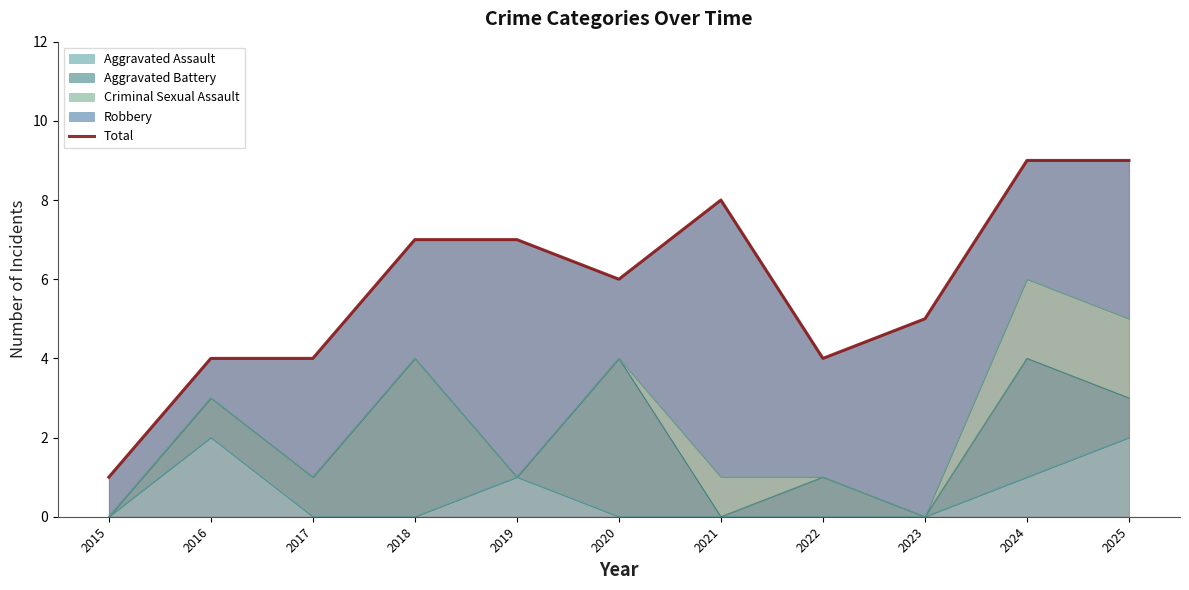

How many points are lower than both their immediate neighbors (excluding endpoints)?

2